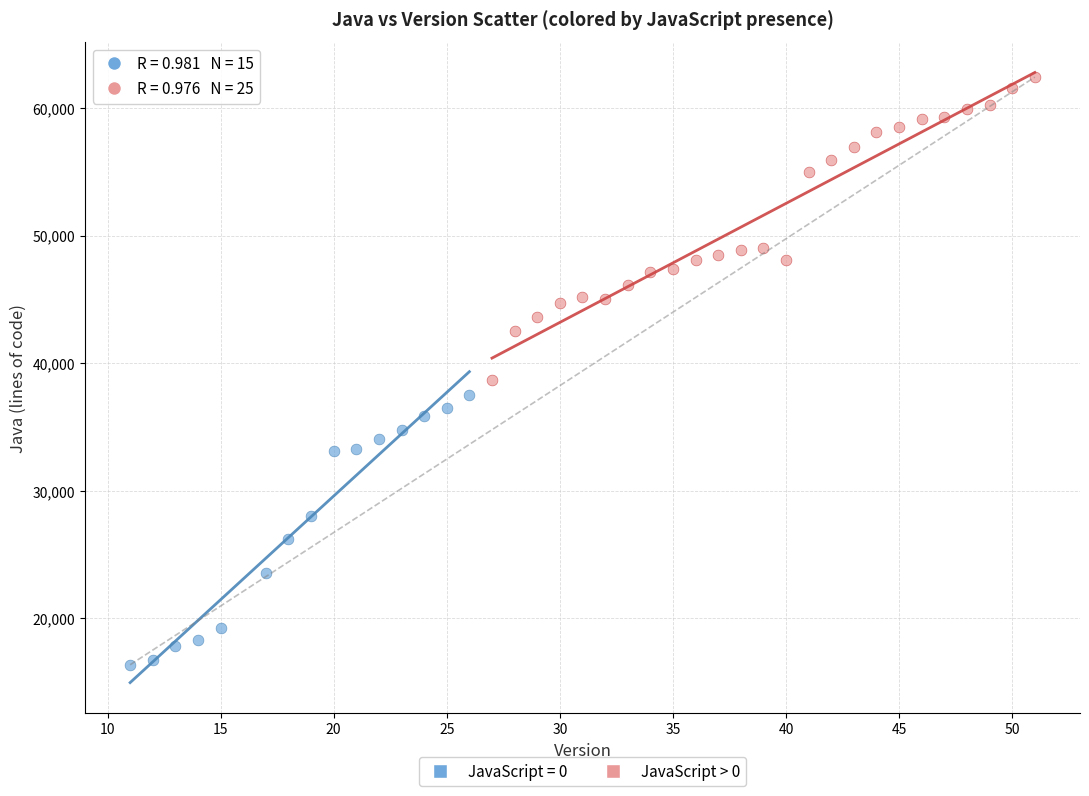

Which series contains the highest Y value?

JavaScript > 0